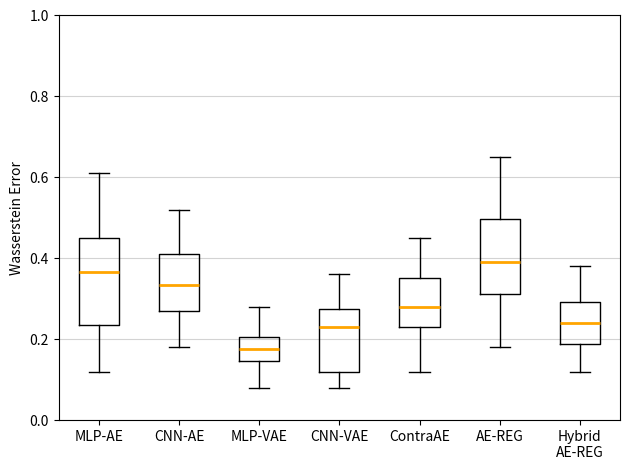

Comparing the boxes themselves (not the whiskers), which one is the tallest?

MLP-AE